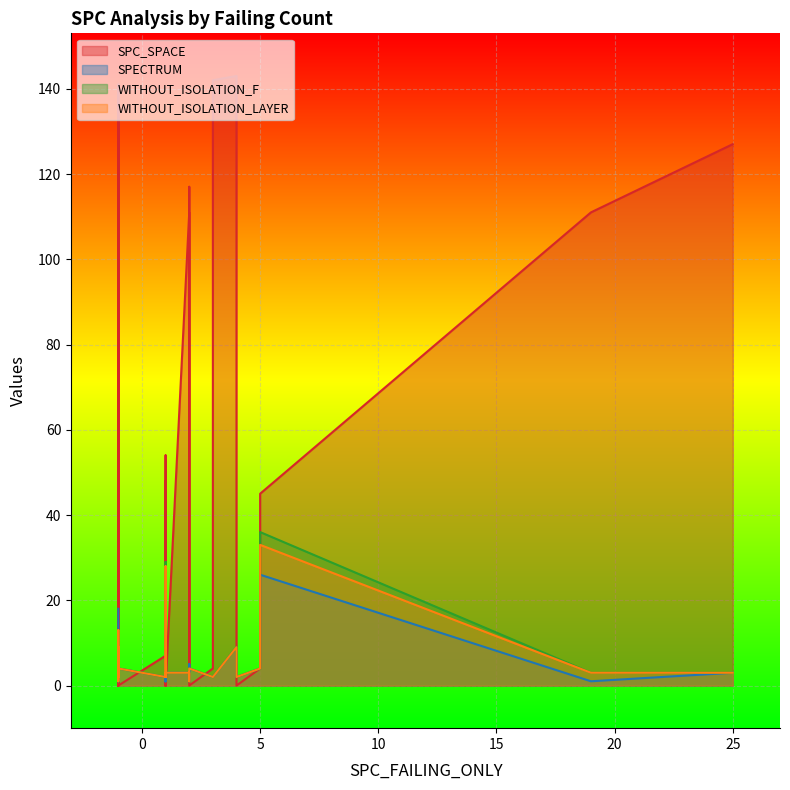

What is the label of the 22nd point from the right?

1